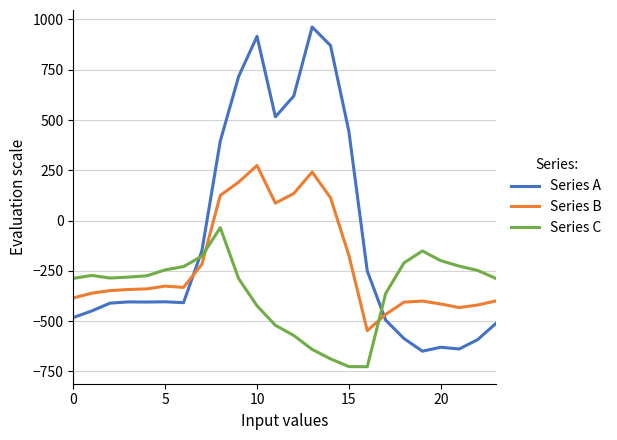

True or false: Series C and Series A intersect in this chart.

True